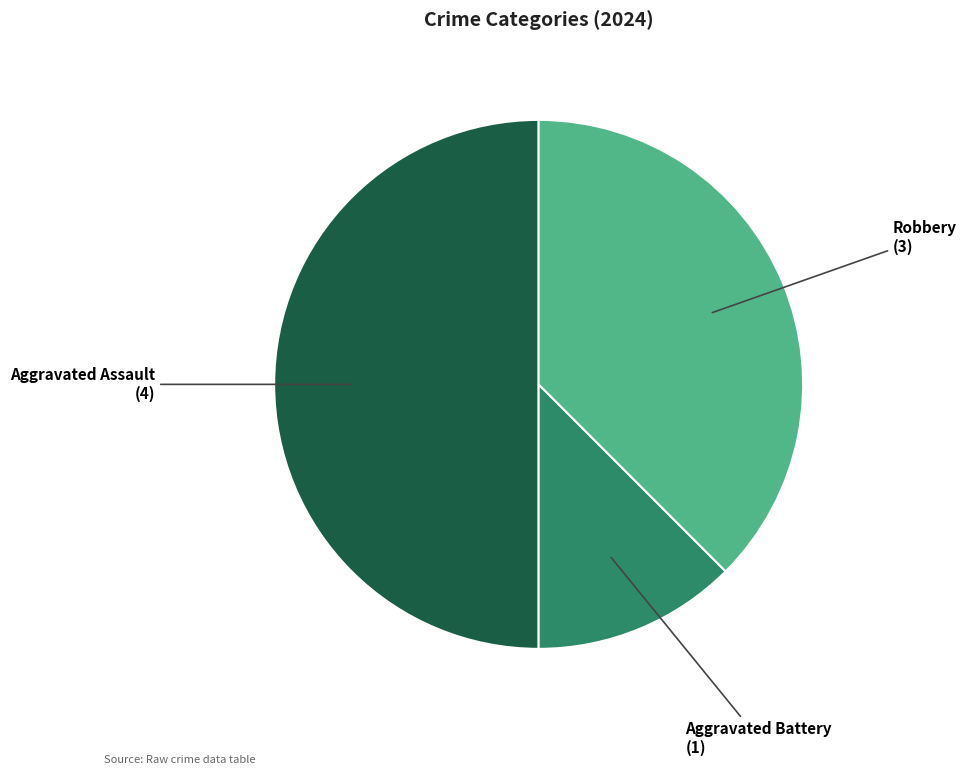

Approximately how many times larger is the value at Aggravated Battery compared to Robbery?

0.3